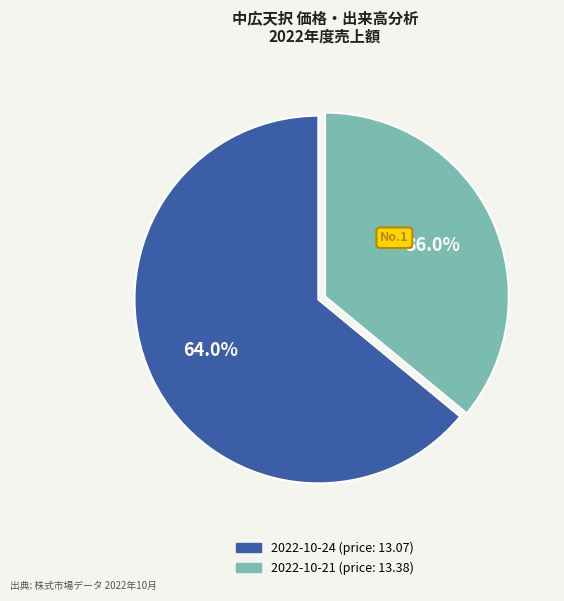

What percentage do 2022-10-24 (price: 13.07) and 2022-10-21 (price: 13.38) together represent?

100.0%